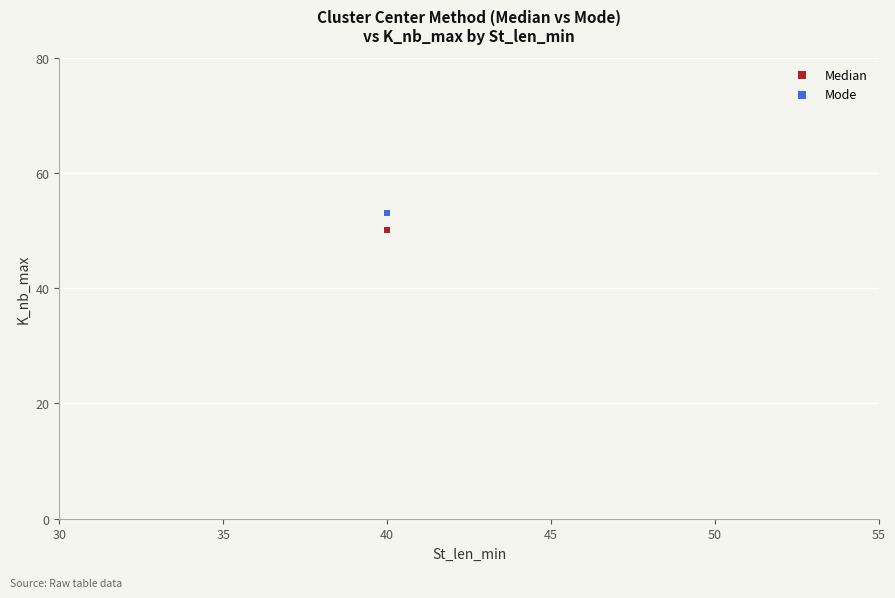

What are all the series names shown in the legend?

Median, Mode